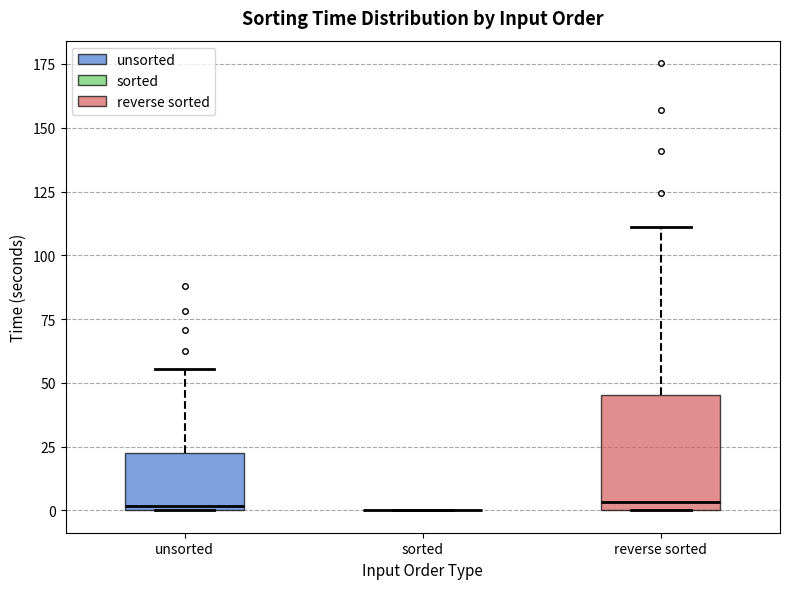

Reading left to right, transcribe this box plot: for each box, give where its median line is, the range the box spans, and where its two whiskers end, as read against the y-axis. The values are not printed on the chart, so give them approximately, as read against the axis.

unsorted: median 0 (just above the box's lower edge), box 0 to 20, whiskers 0 to 55
sorted: box collapsed to a line at 0, whiskers 0 to 0
reverse sorted: median 5, box 0 to 45, whiskers 0 to 110